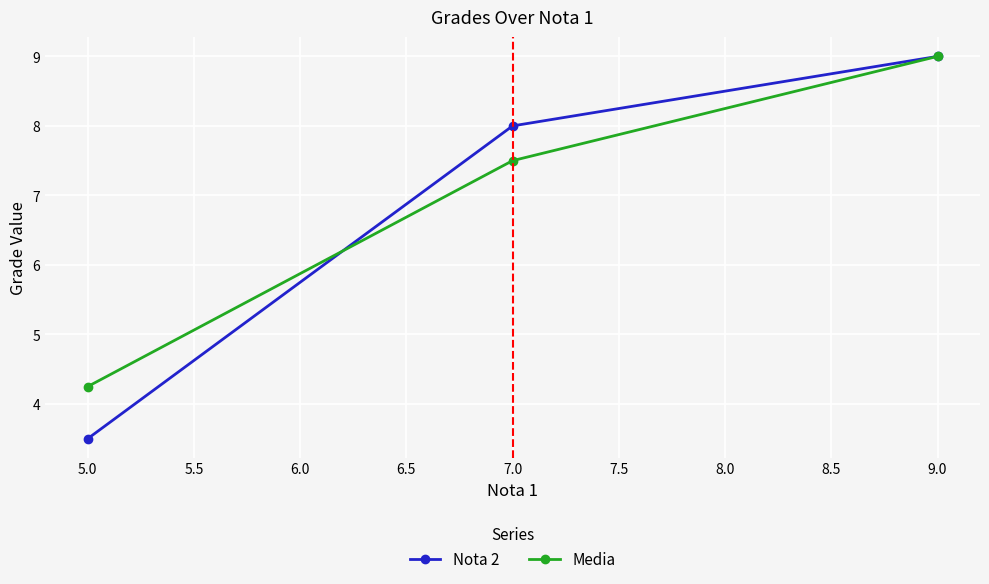

How many lines are shown in the chart?

2